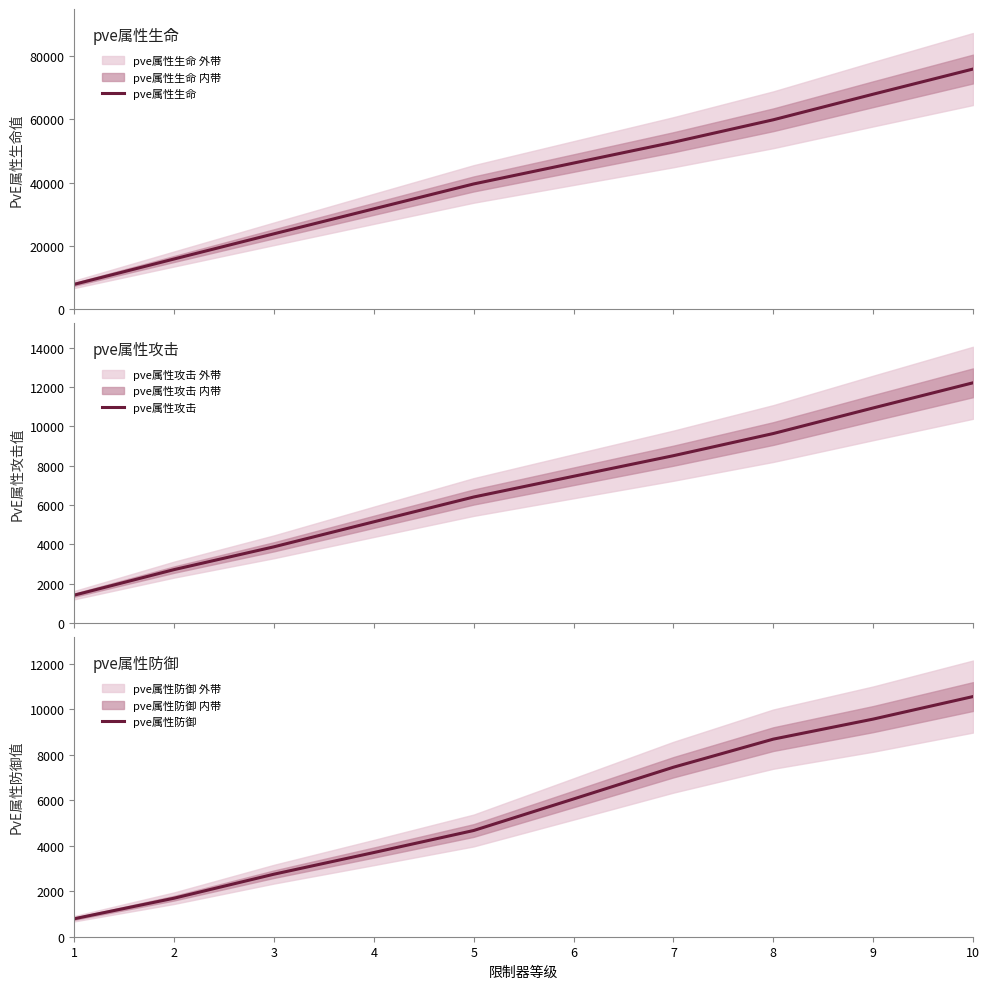

How many values in the pve属性生命 series are below 46183?

5